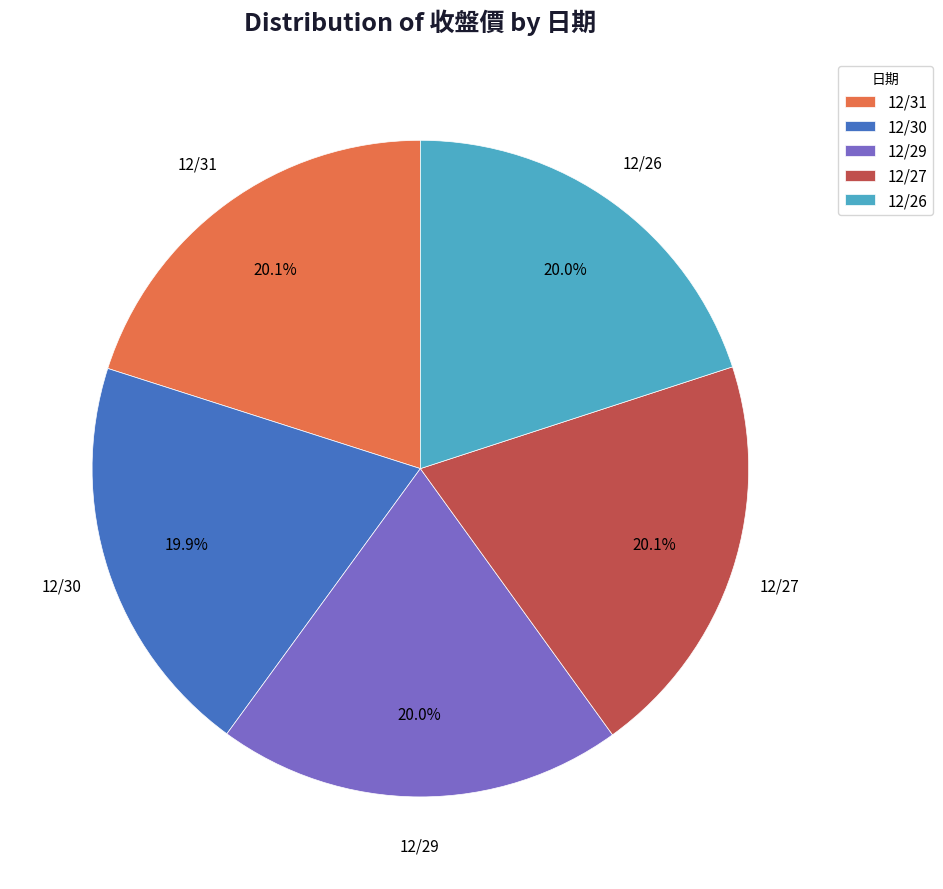

What percentage is NOT represented by 12/31?

79.9%